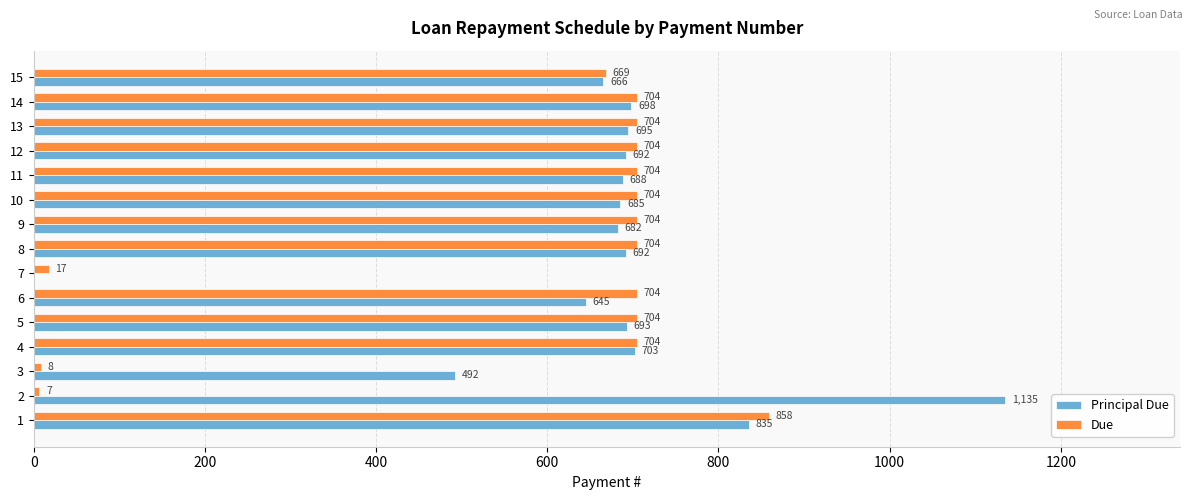

Which series has the largest range (max minus min)?

Principal Due